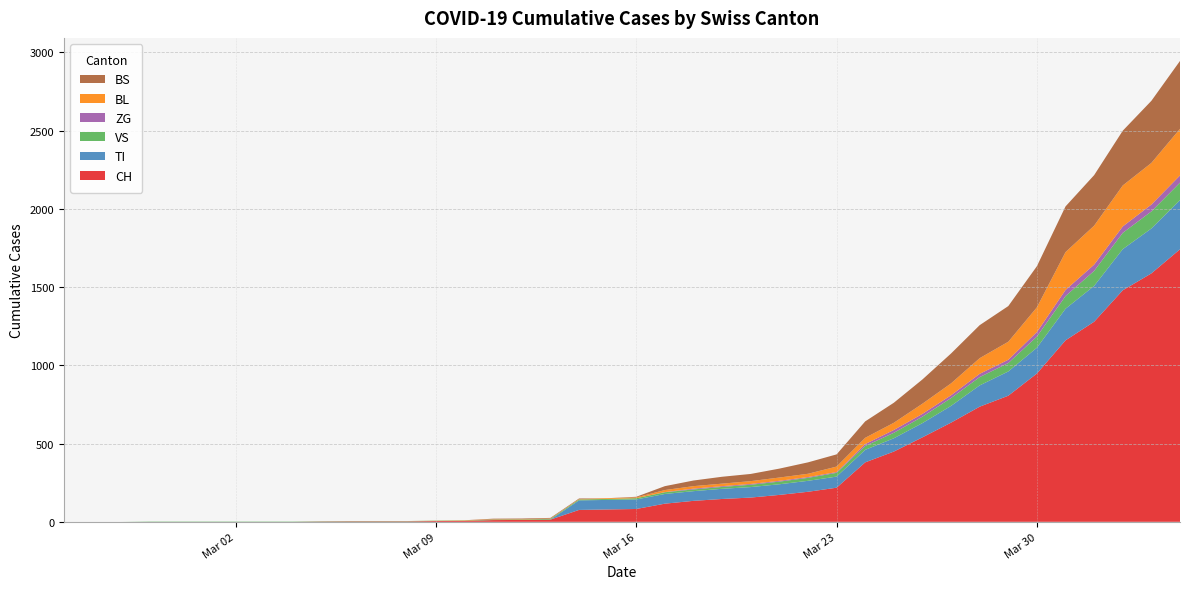

Reading right to left, list all the values displayed in this chart.

CH: 1742	1588	1480	1279	1160	948	806	736	634	540	449	380	218	192	172	155	146	134	116	82	79	76	14	12	11	6	5	3	3	3	2	0	0	0	0	0	0	0	0	0
TI: 314	287	263	229	202	165	155	136	107	91	85	80	71	70	68	67	65	62	62	61	61	61	0	0	0	0	0	0	0	0	0	0	0	0	0	0	0	0	0	0
VS: 112	109	104	96	81	71	54	53	50	41	35	25	24	19	17	15	12	11	11	8	6	6	5	3	3	2	2	2	2	2	2	2	2	2	2	2	2	0	0	0
ZG: 46	44	41	40	39	29	21	21	18	18	18	12	5	5	5	5	5	5	1	0	0	0	0	0	0	0	0	0	0	0	0	0	0	0	0	0	0	0	0	0
BL: 298	266	262	249	242	158	115	100	76	65	46	40	35	21	21	18	16	16	13	5	5	2	2	2	2	2	1	0	0	0	0	0	0	0	0	0	0	0	0	0
BS: 434	397	350	323	292	263	228	211	191	155	128	105	78	73	57	46	44	36	25	4	0	4	4	4	4	0	0	0	0	0	0	0	0	0	0	0	0	0	0	0